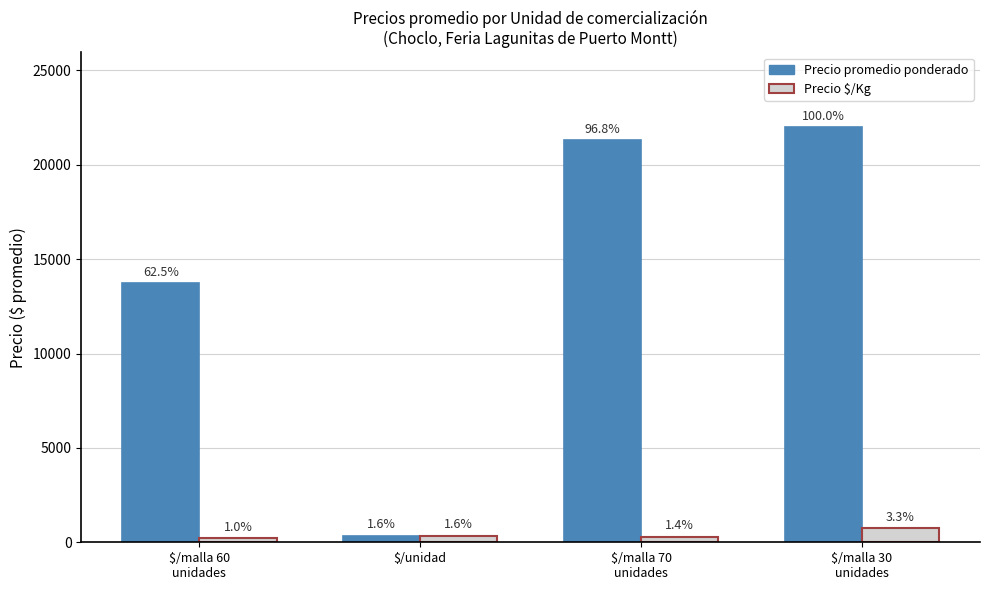

Are the bars grouped side by side (vs. stacked)?

Yes